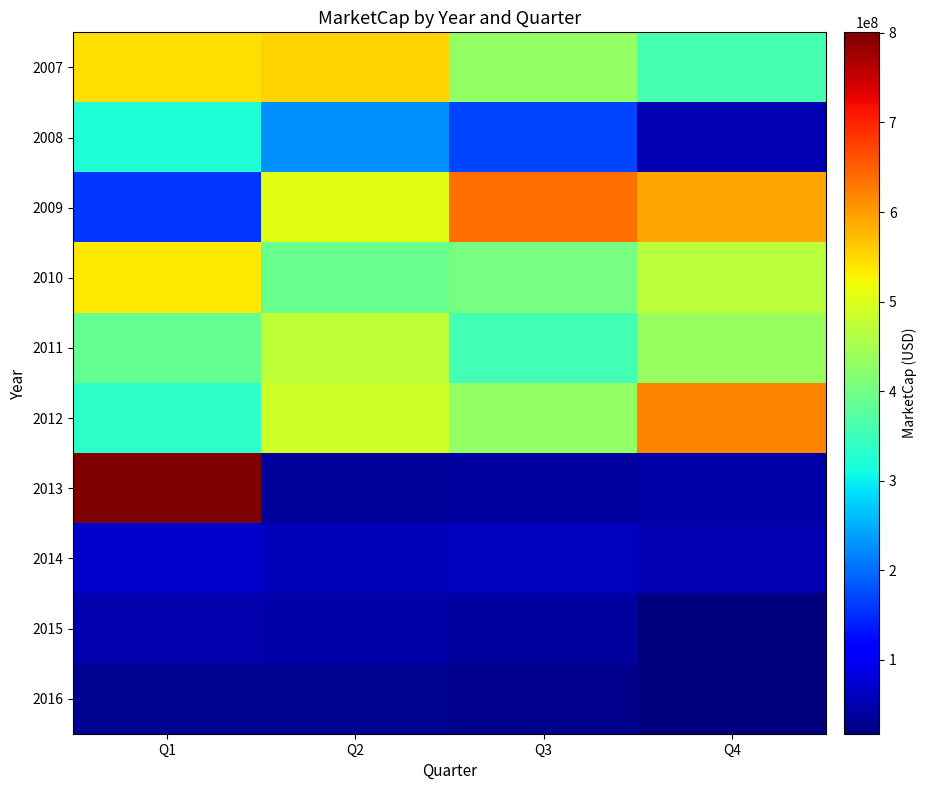

How many series are shown in this chart?

10